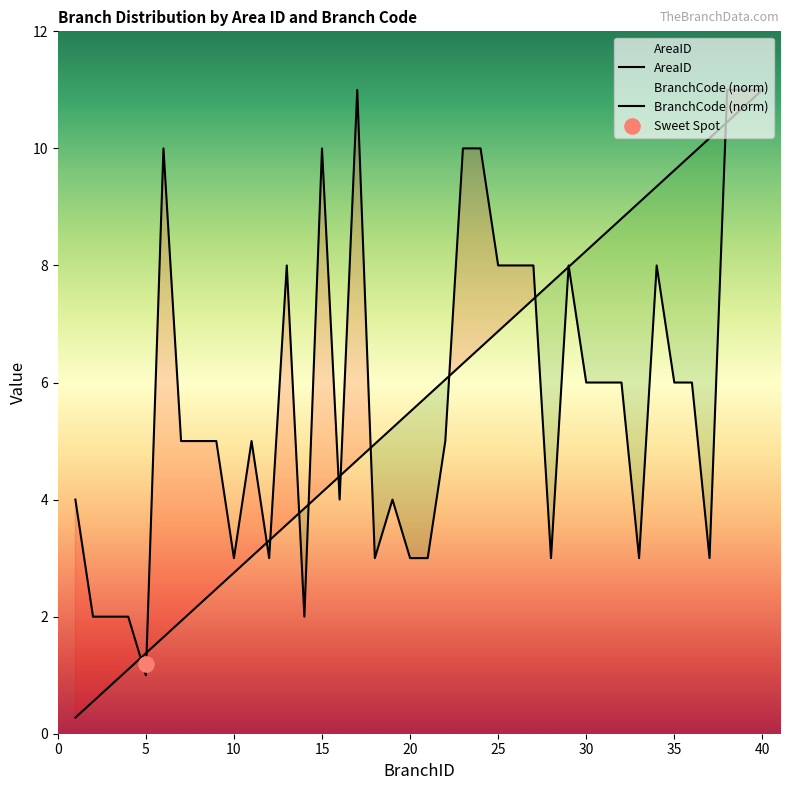

What is the total value across all series at 31?

14.5